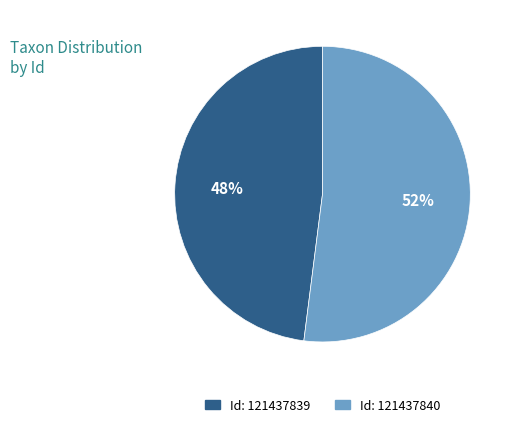

To the nearest percent, what is the average slice percentage?

50%